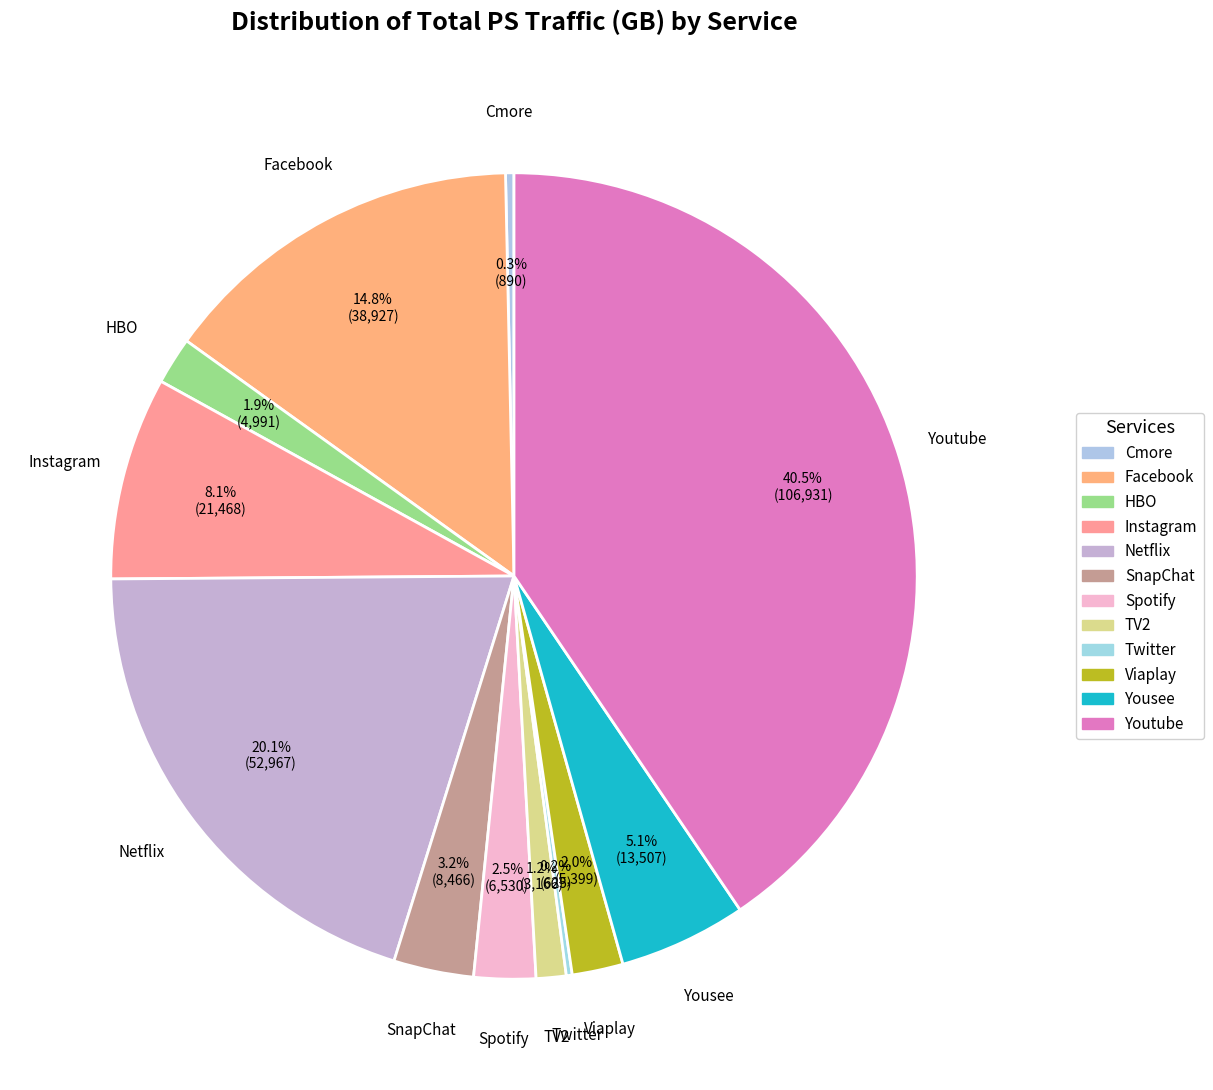

How much of the chart is everything except Facebook?

85.2%